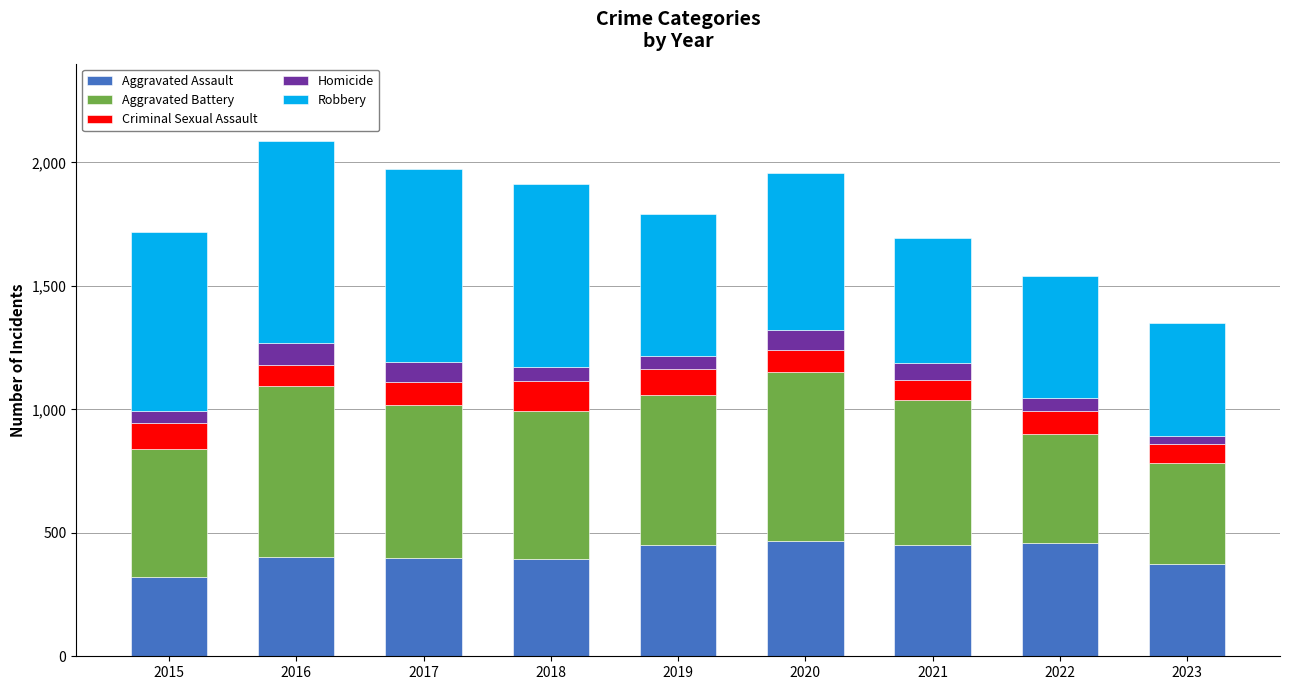

Count the number of categories in the chart.

9